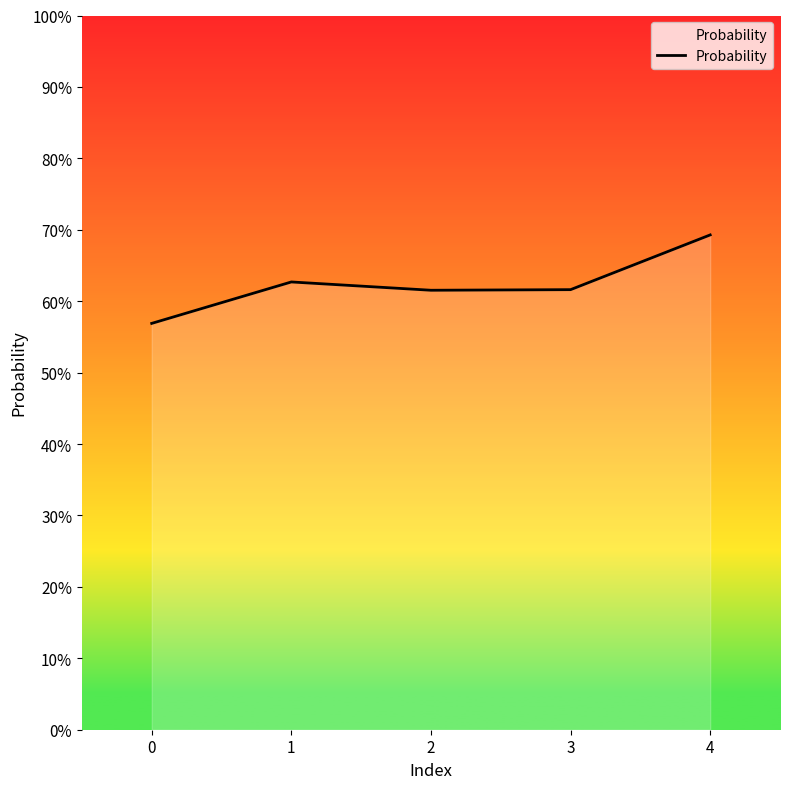

What is the ratio of the value at 2 to the value at 4?

0.9